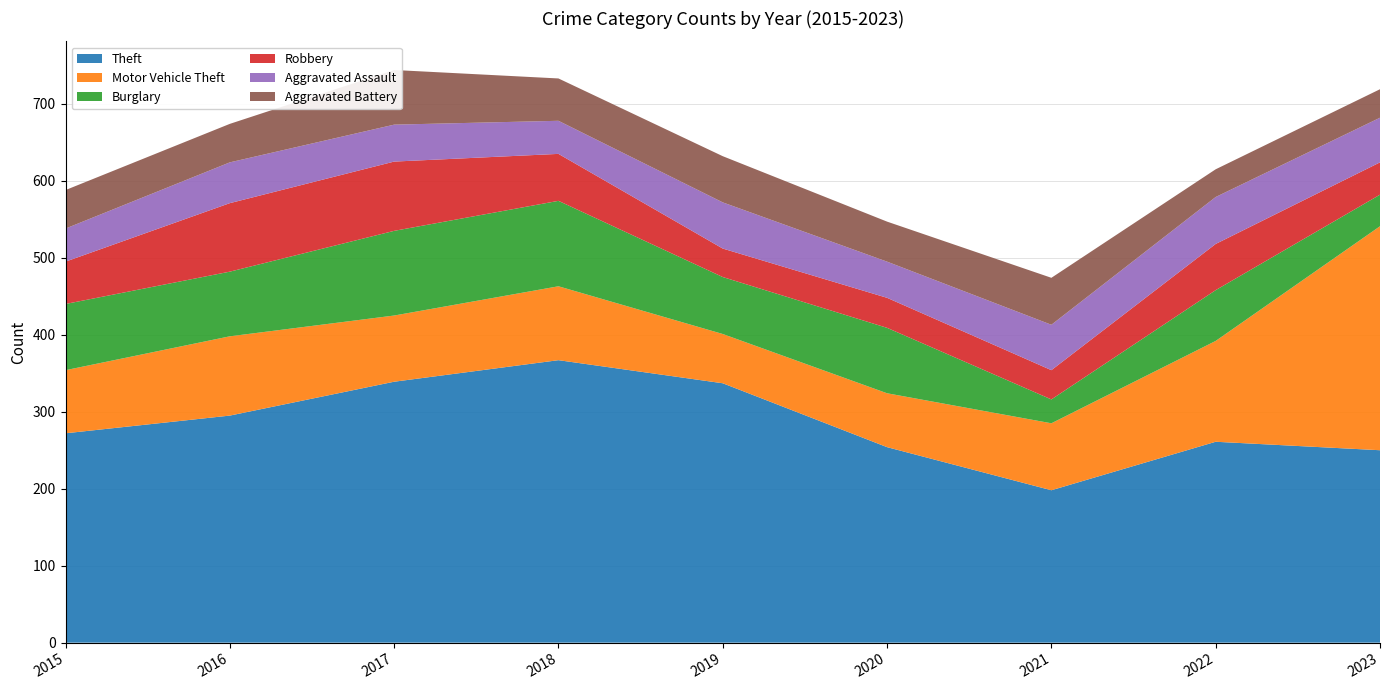

Reading left to right, extract all data points from this chart.

Theft: 2015=272	2016=295	2017=339	2018=367	2019=337	2020=254	2021=198	2022=261	2023=250
Motor Vehicle Theft: 2015=82	2016=103	2017=86	2018=96	2019=64	2020=70	2021=87	2022=131	2023=291
Burglary: 2015=86	2016=84	2017=110	2018=111	2019=74	2020=85	2021=31	2022=66	2023=41
Robbery: 2015=55	2016=89	2017=90	2018=61	2019=37	2020=39	2021=38	2022=60	2023=42
Aggravated Assault: 2015=43	2016=53	2017=48	2018=43	2019=60	2020=47	2021=59	2022=61	2023=58
Aggravated Battery: 2015=50	2016=50	2017=71	2018=55	2019=60	2020=52	2021=61	2022=36	2023=37